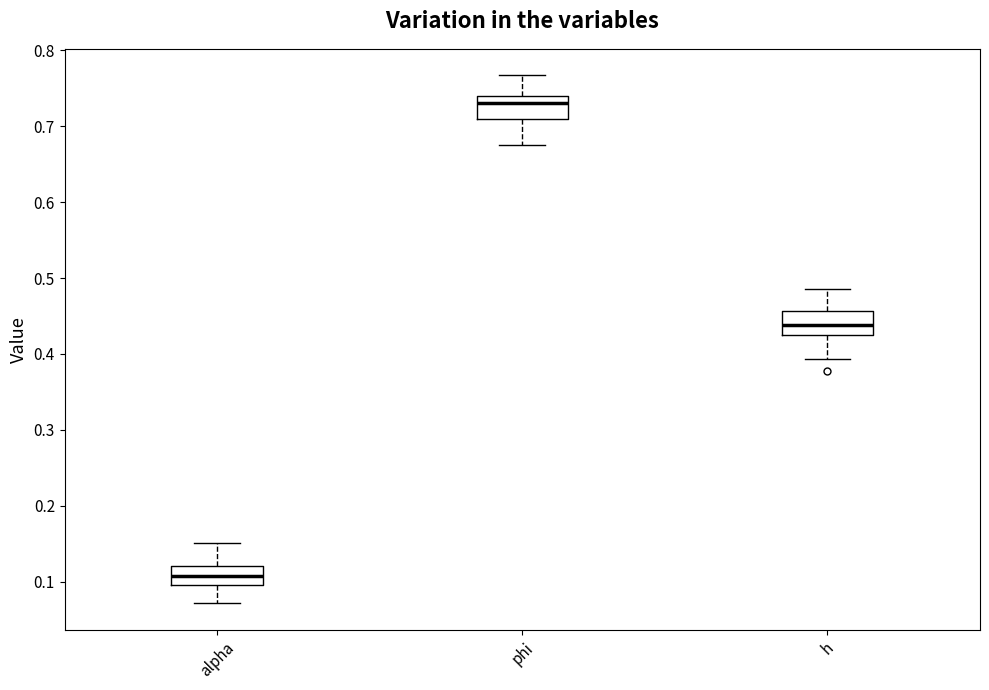

Where does the median line of the box for alpha sit on the y-axis? The values are not printed on the chart, so give them approximately, as read against the axis.

0.11